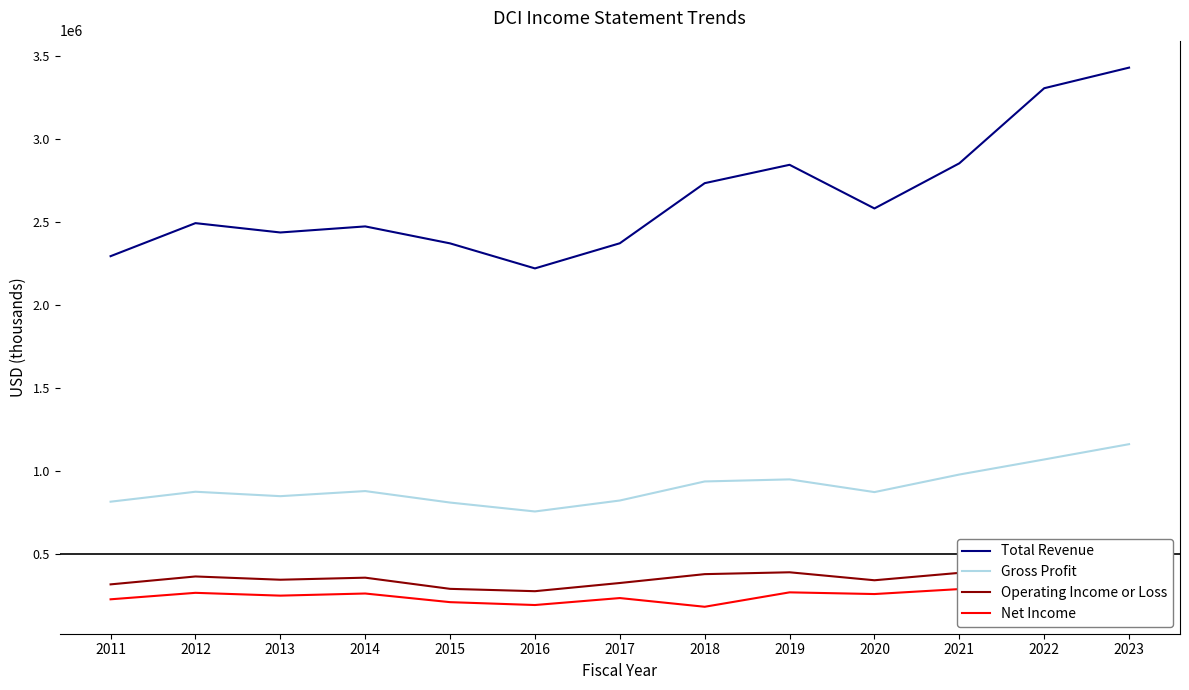

What is the difference between the second highest and second lowest values in the Operating Income or Loss series?

155200